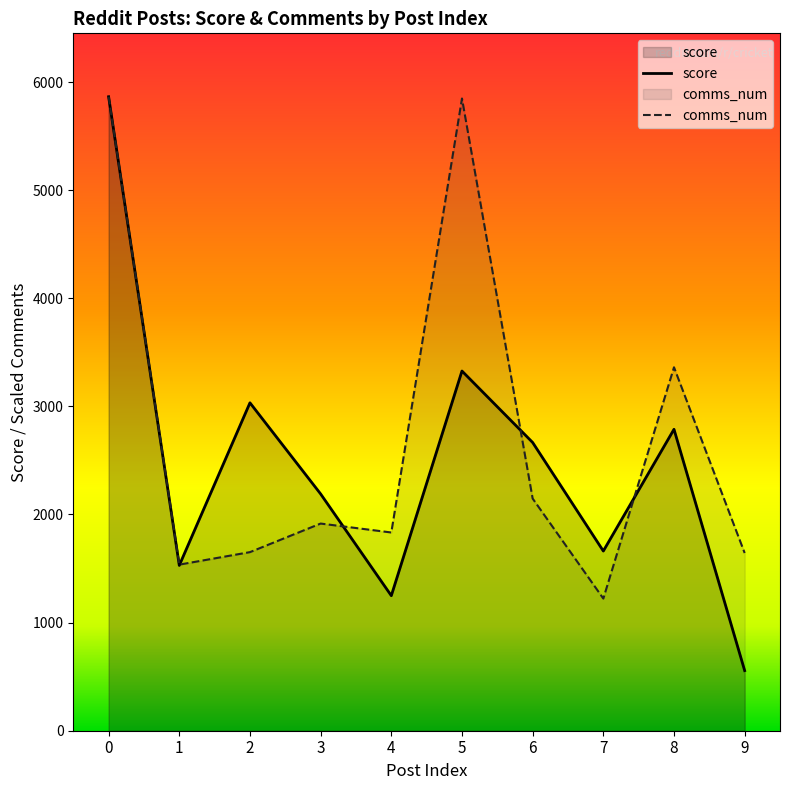

What is the value of the score point at the 9th from the left?

2788.0